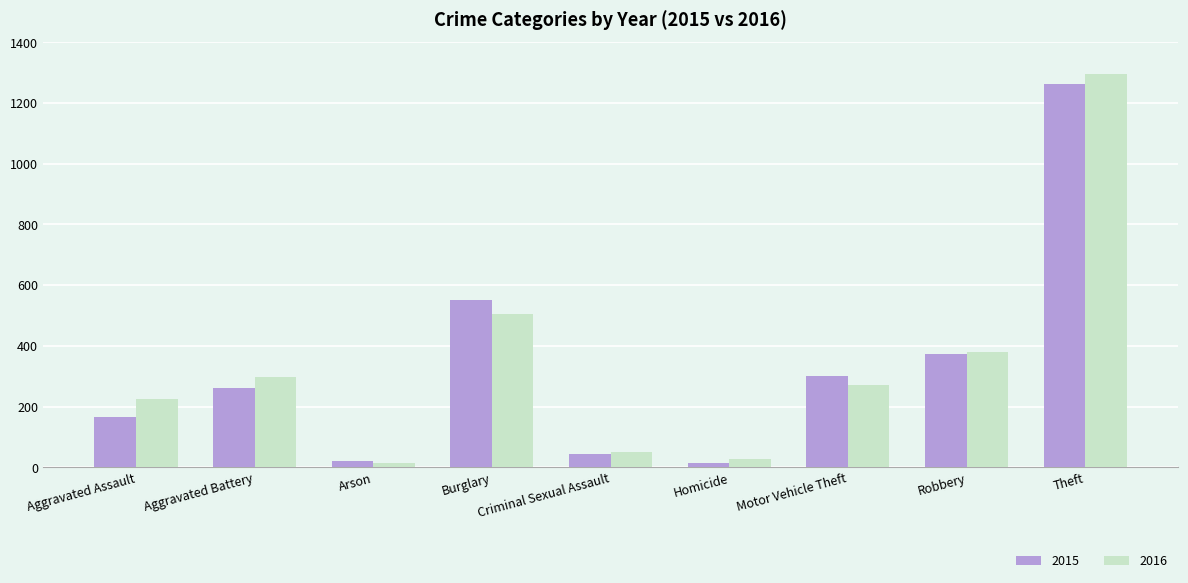

The value of 2016 at Aggravated Assault is 225. True or false?

True